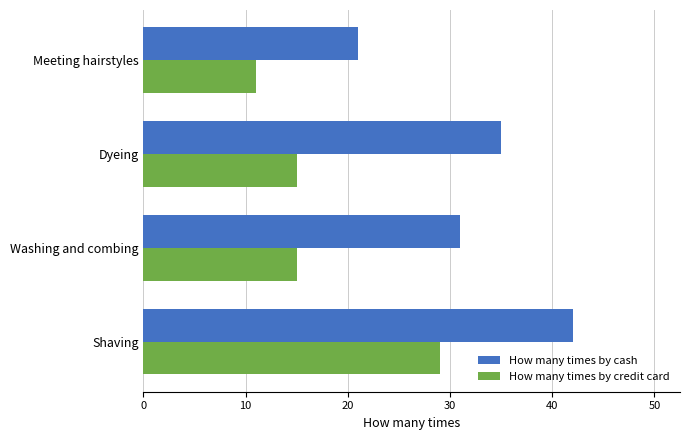

Between Dyeing and Meeting hairstyles, which series saw the biggest shift?

How many times by cash